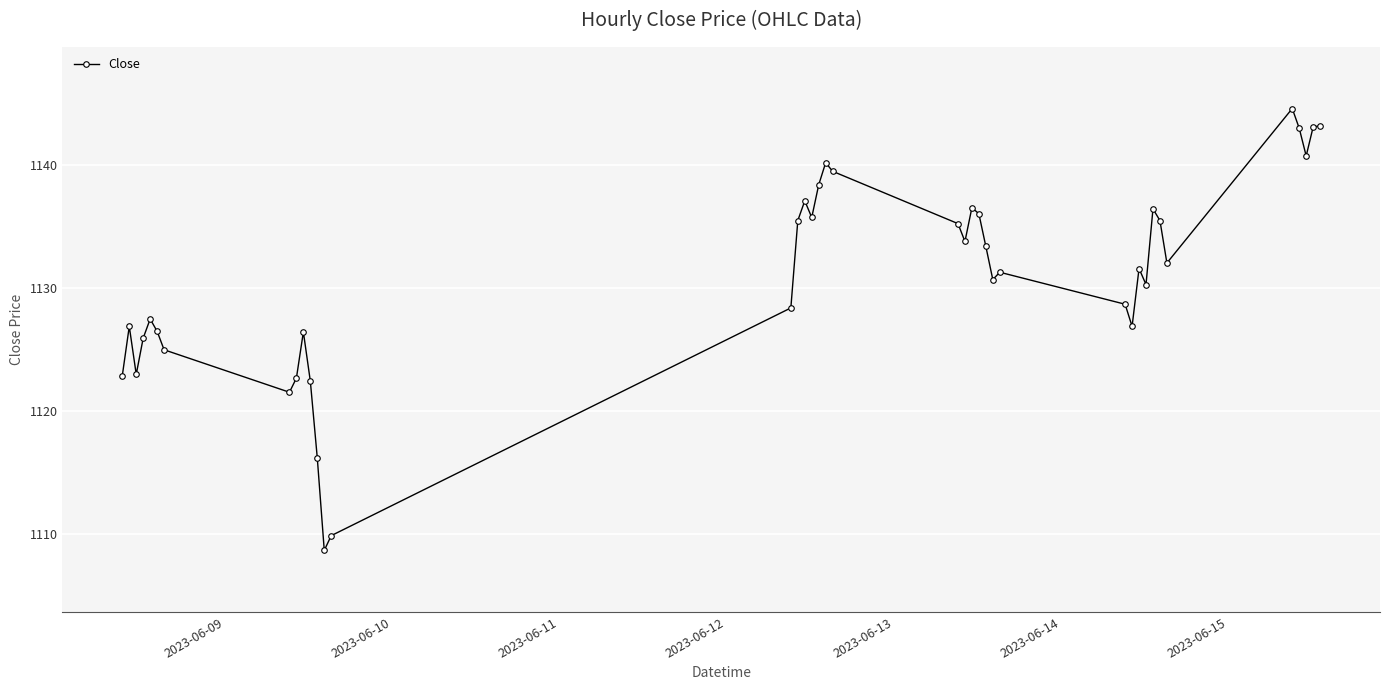

How many categories are shown in the chart?

40